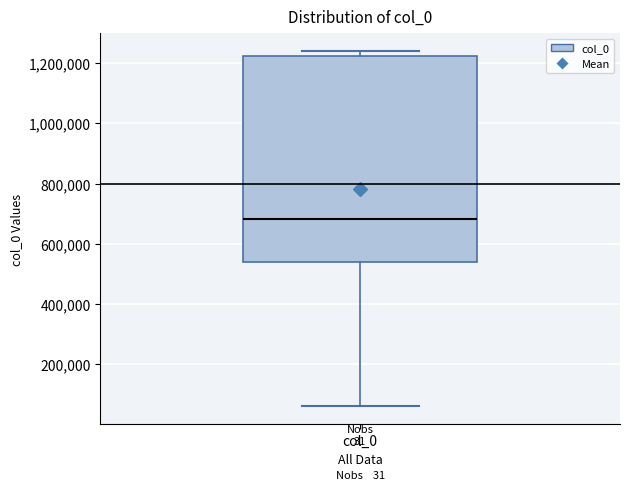

Transcribe this box plot: give where the median line is, the range the box spans, and where the two whiskers end, as read against the y-axis. The values are not printed on the chart, so give them approximately, as read against the axis.

median 680000, box 540000 to 1220000, whiskers 60000 to 1240000